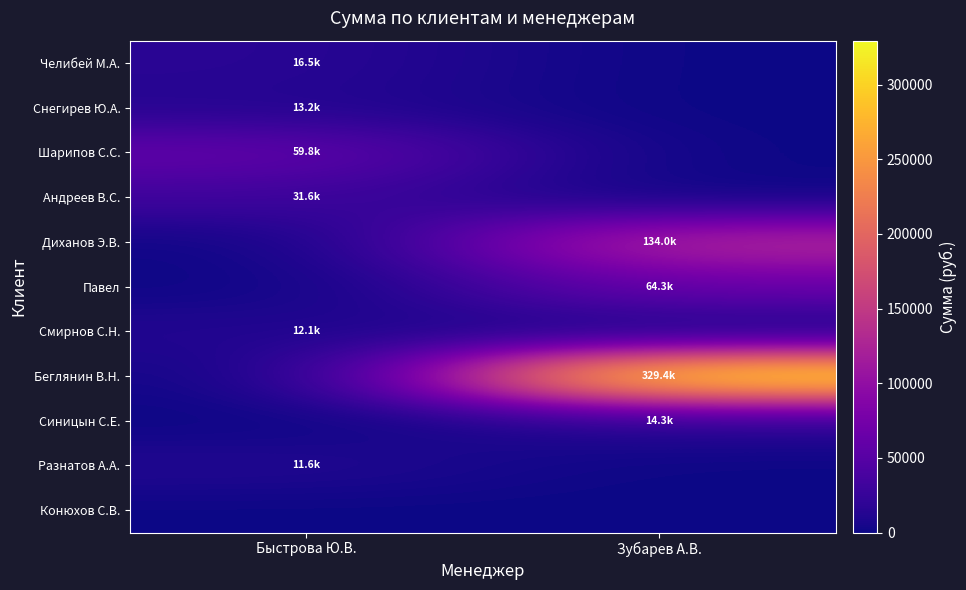

Which series has the widest spread of values?

Беглянин В.Н.